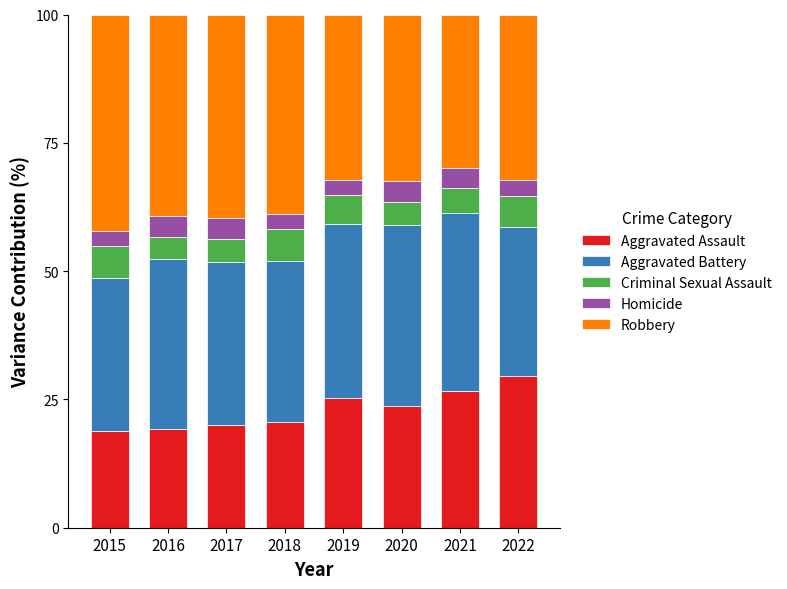

True or false: Aggravated Assault has a value of 26.7 at 2021.

True